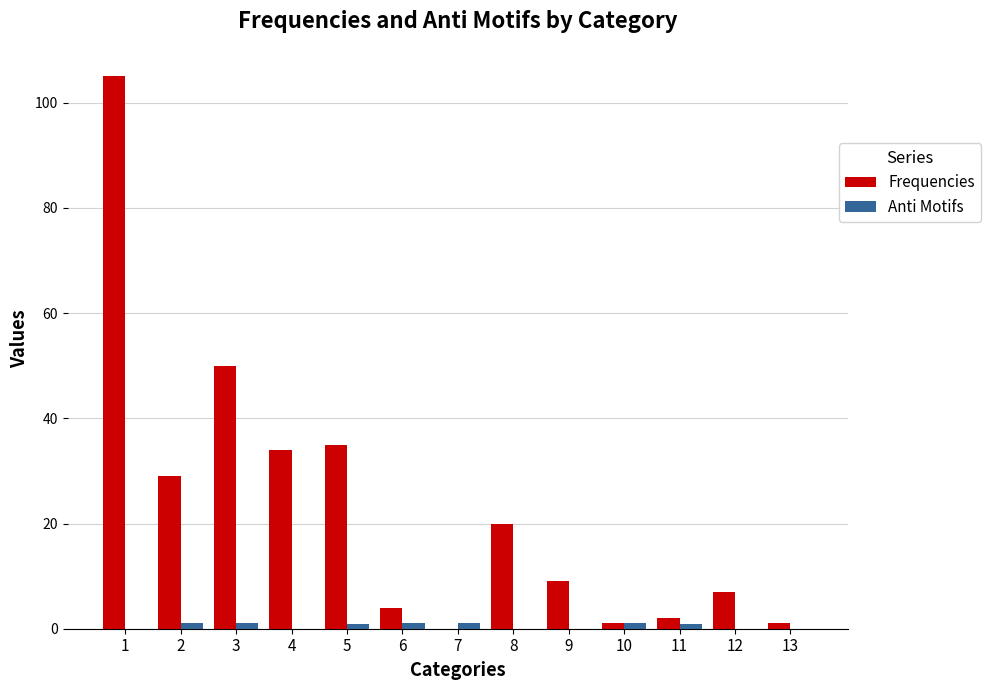

What is the maximum value shown in the chart?

105.0